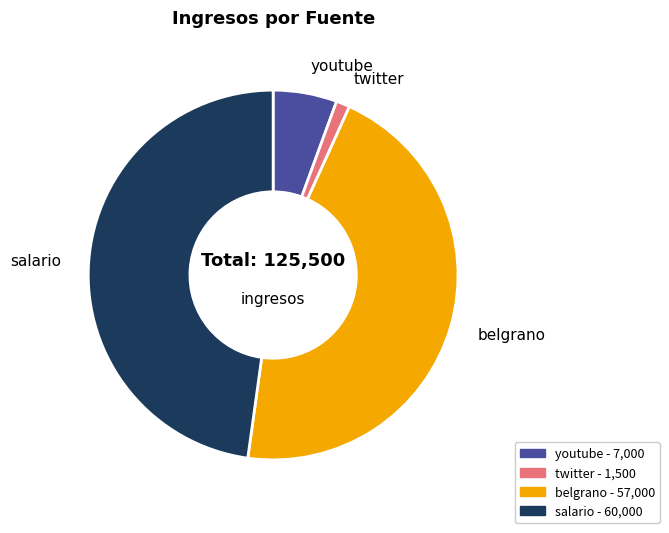

Rank the categories by value from highest to lowest.

salario, belgrano, youtube, twitter